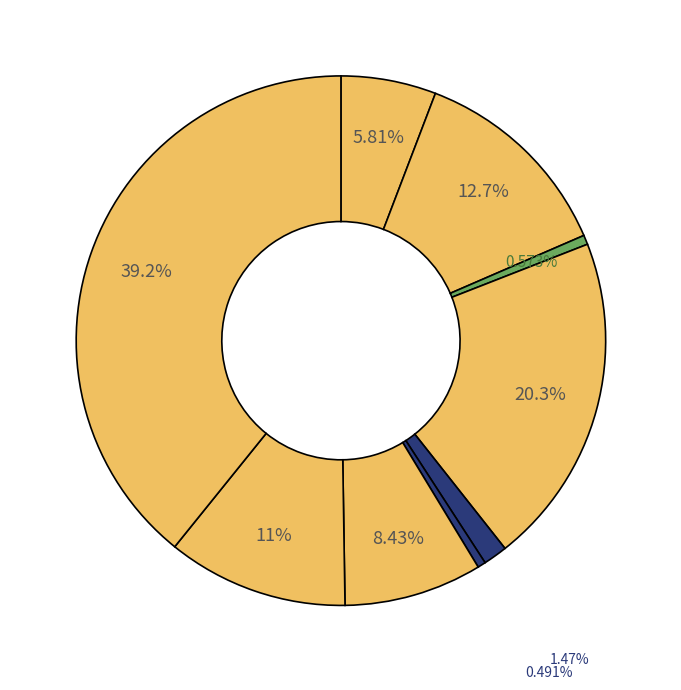

Count the number of slices in the pie.

9